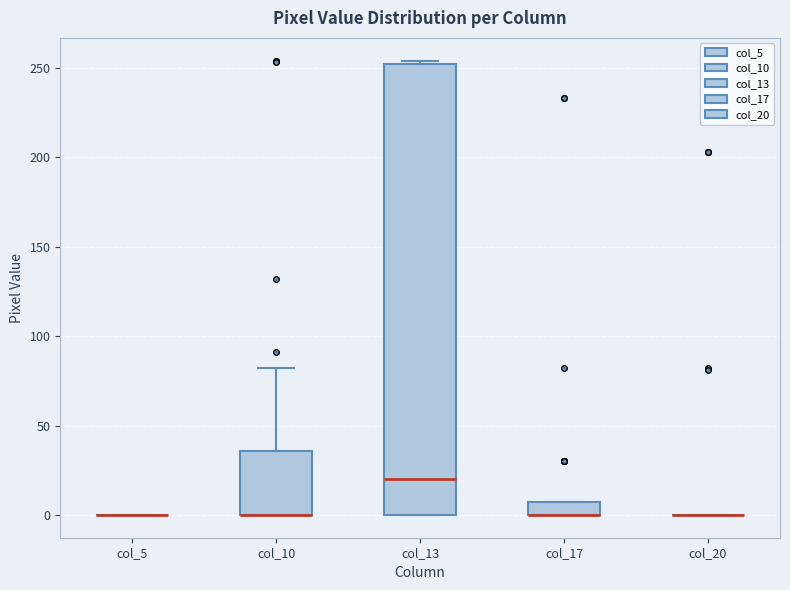

Reading left to right, read every box against the y-axis: the position of its median line, the range the box covers, and the ends of its whiskers. The values are not printed on the chart, so give them approximately, as read against the axis.

col_5: box collapsed to a line at 0, whiskers 0 to 0
col_10: median 0 (drawn on the box's lower edge), box 0 to 35, whiskers 0 to 80
col_13: median 20, box 0 to 250, whiskers 0 to 255
col_17: median 0 (drawn on the box's lower edge), box 0 to 10, whiskers 0 to 10
col_20: box collapsed to a line at 0, whiskers 0 to 0